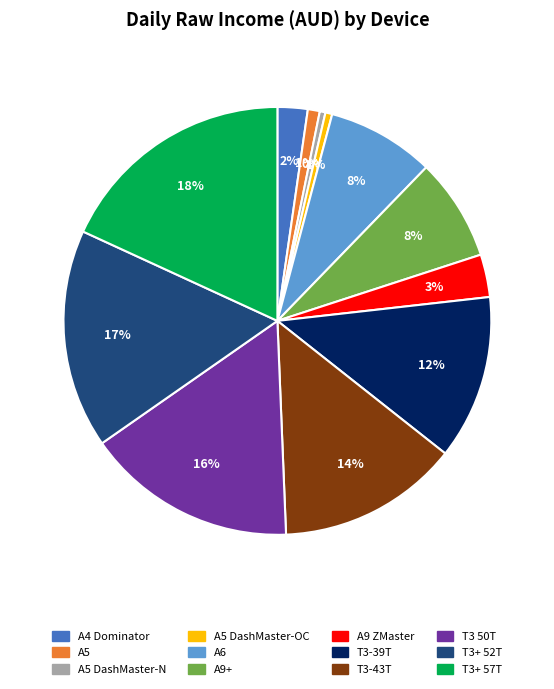

Is there a majority slice in this chart?

No